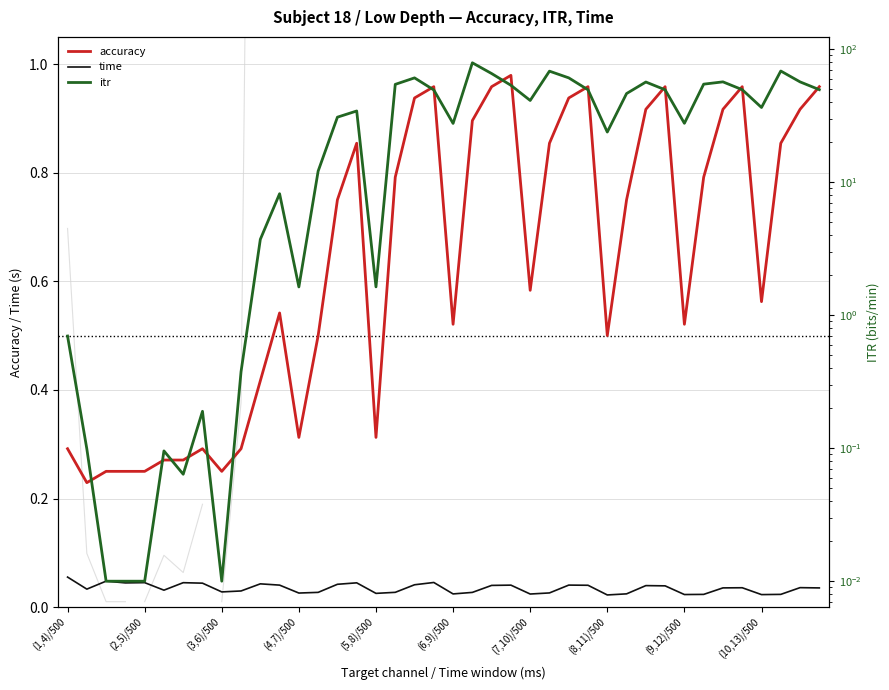

How many lines are shown in the chart?

3